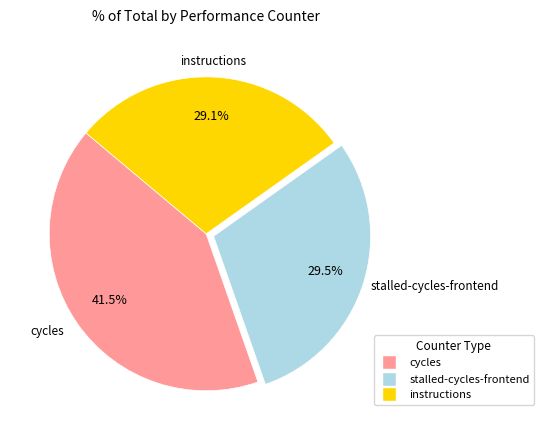

Is there a majority slice in this chart?

No